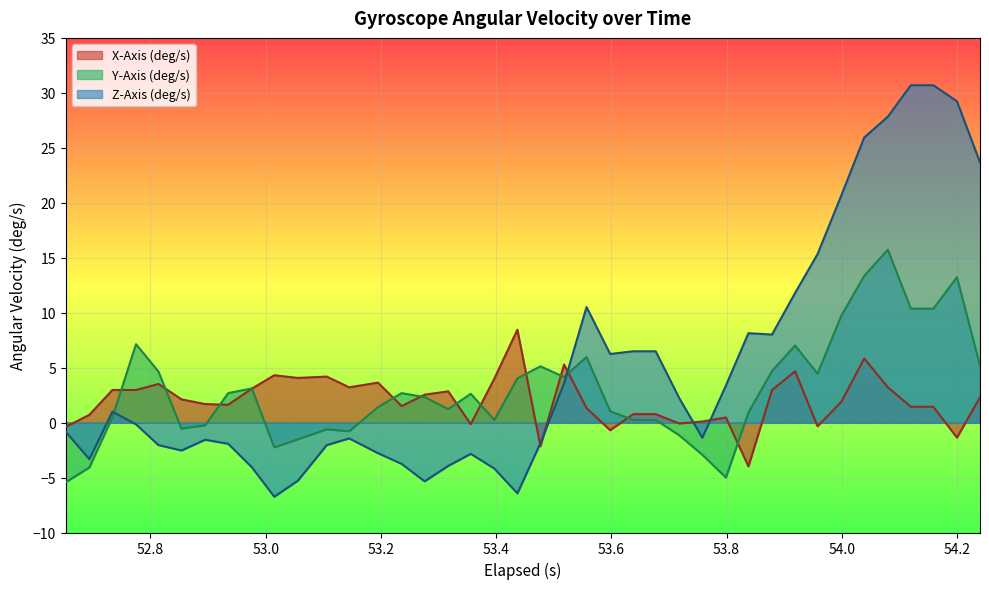

Which series has the largest total across all categories?

Z-Axis (deg/s)